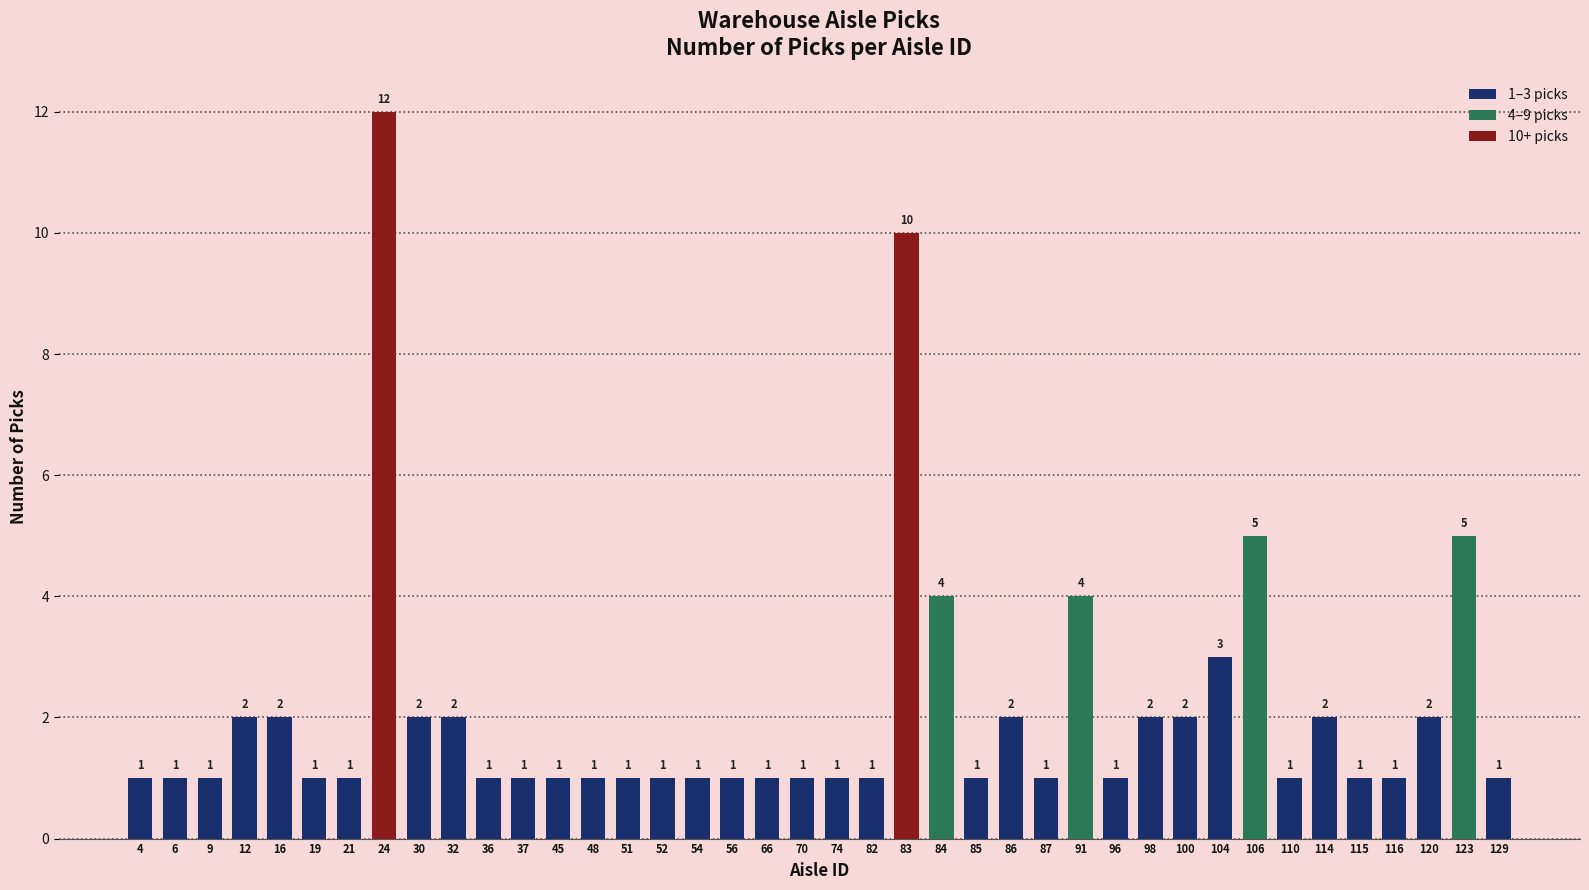

Which has a higher value, 100 or 9?

100